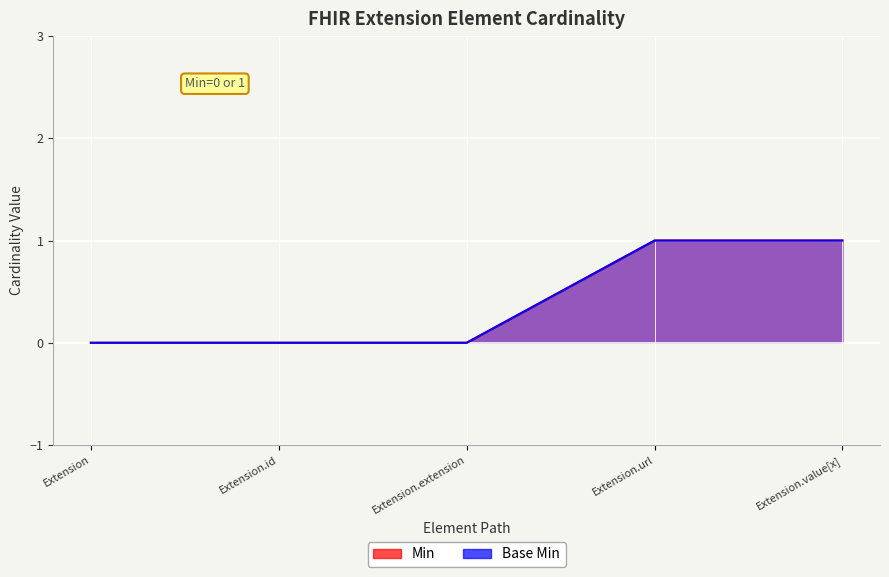

At Extension.id, list the series in order from smallest to largest.

Min, Base Min